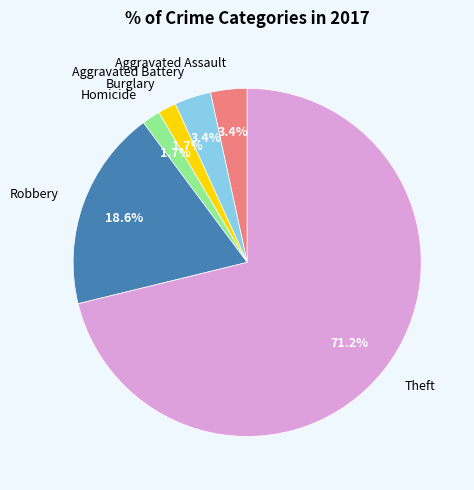

What portion of the pie excludes Aggravated Assault?

96.6%